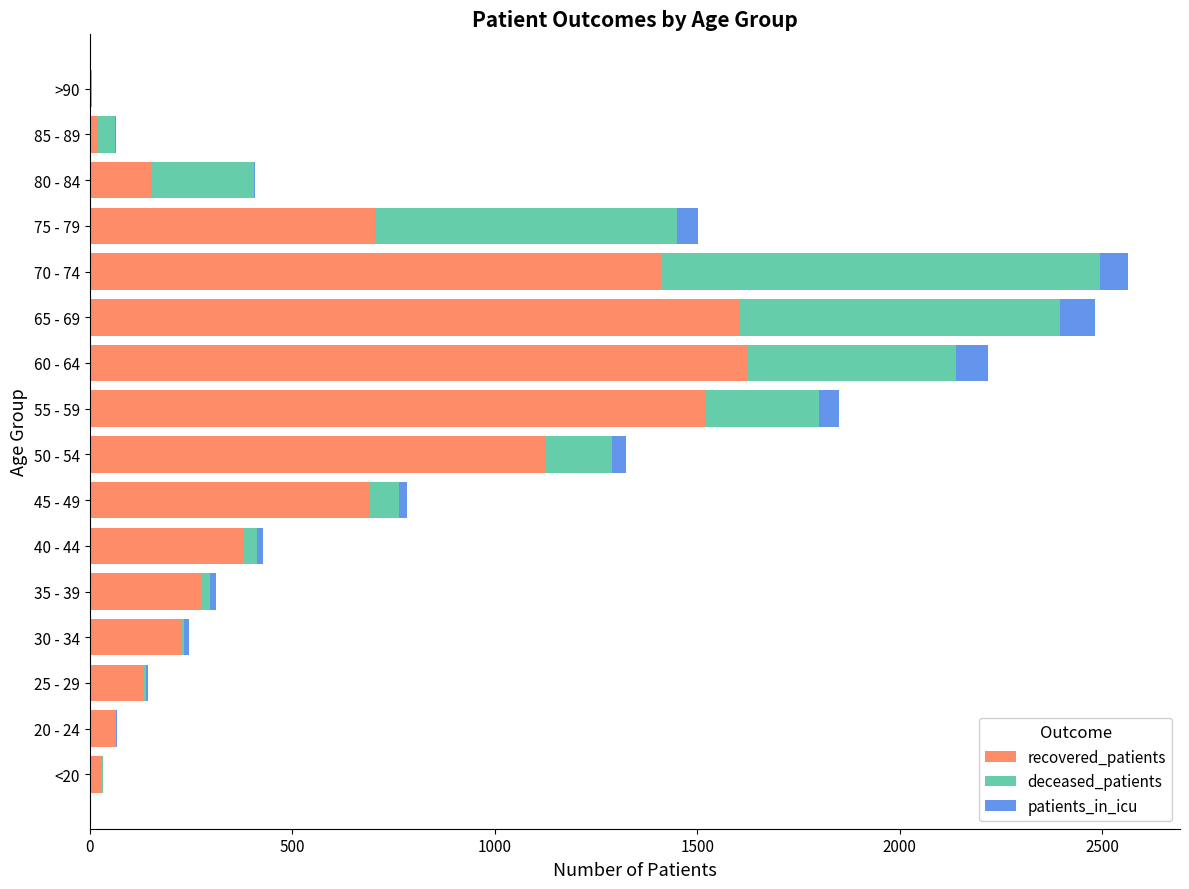

What is the sum of all recovered_patients values?

9971